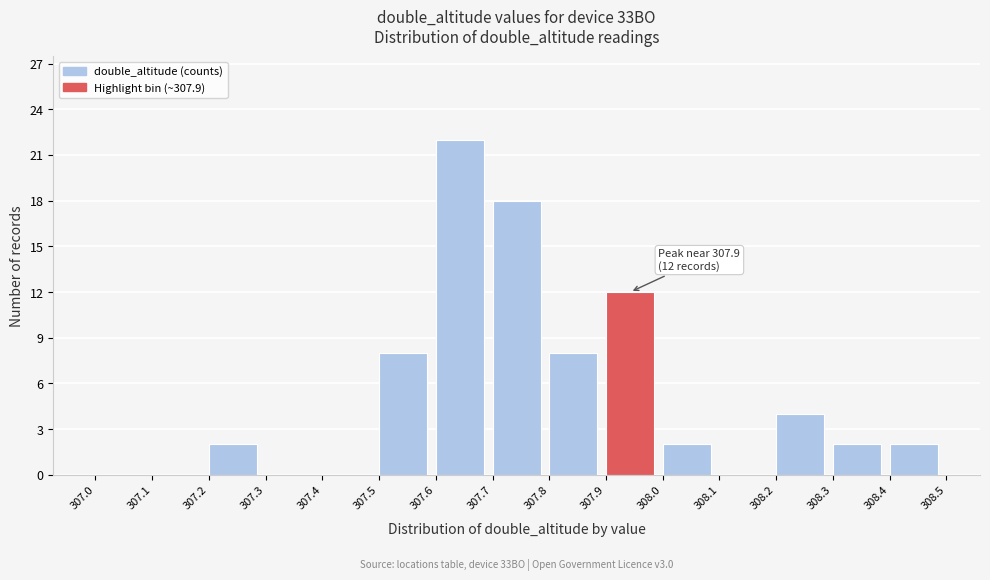

Over which range of the x-axis is the bar tallest?

307.6 to 307.7